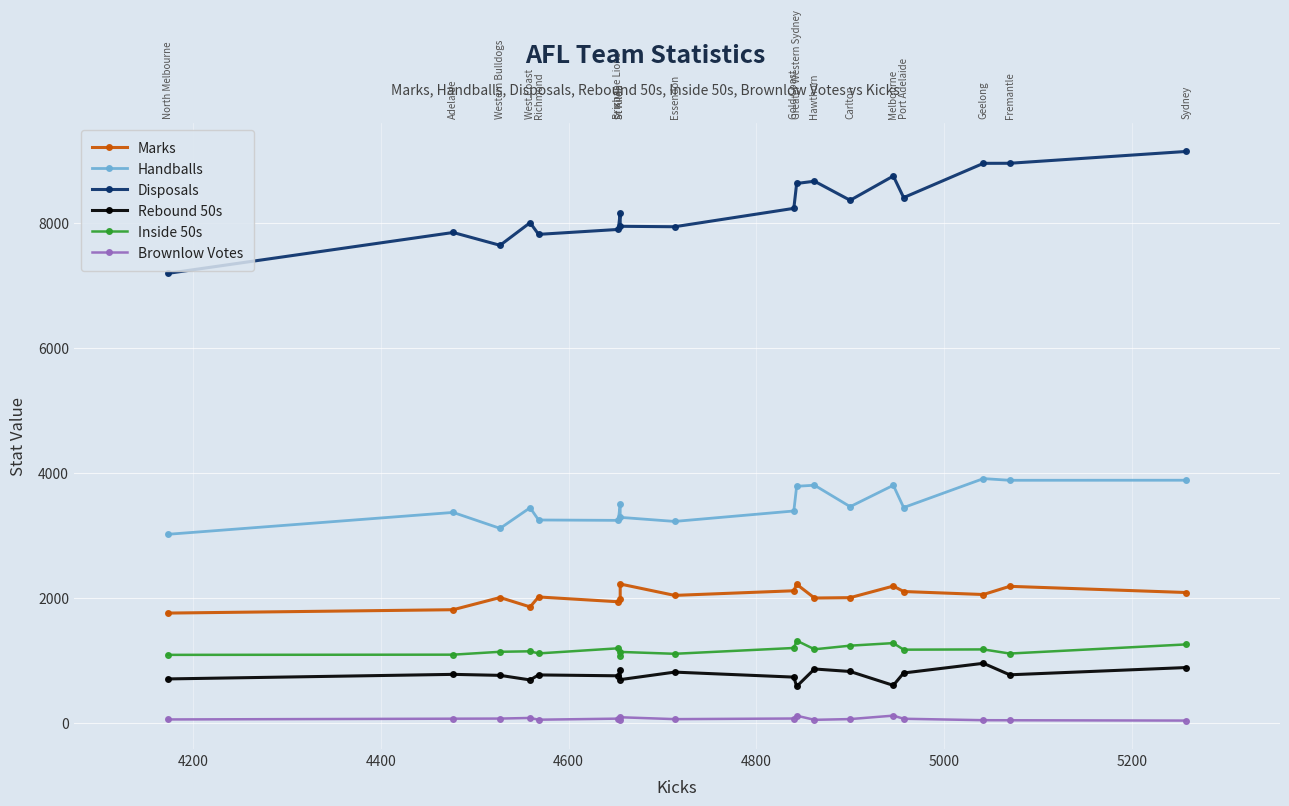

True or false: Handballs has more than 0 interior local peaks.

True